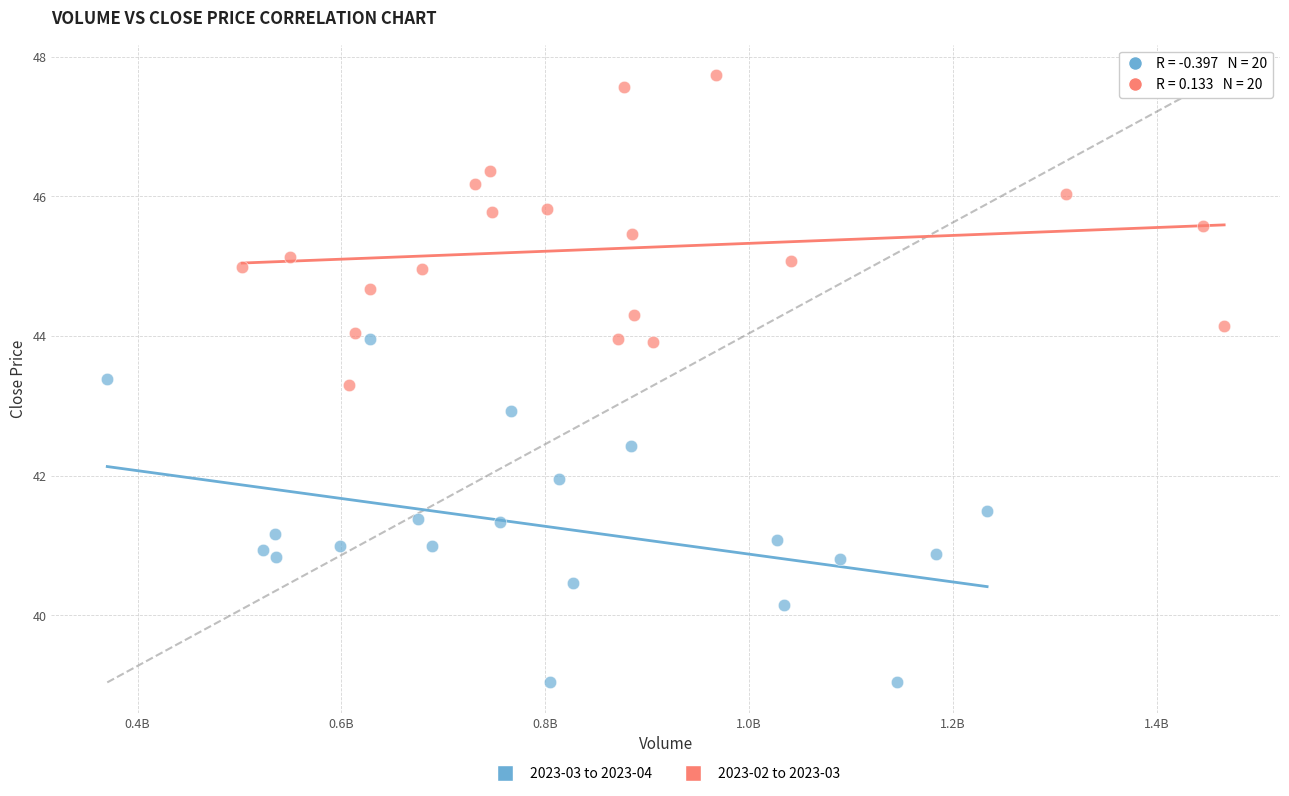

Which series contains the lowest Y value?

2023-03 to 2023-04